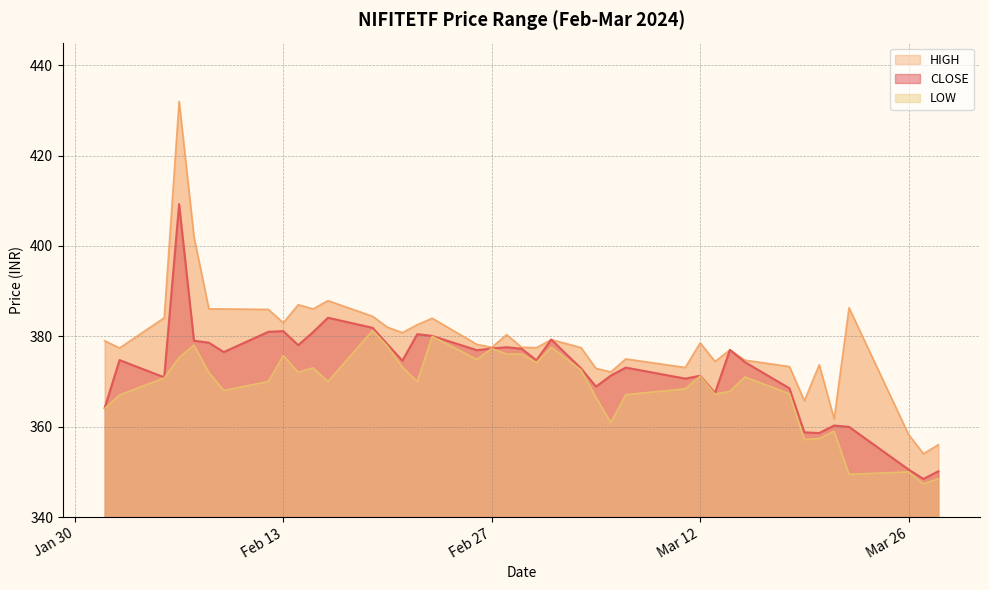

At which category does LOW reach its first local valley?

2024-02-09